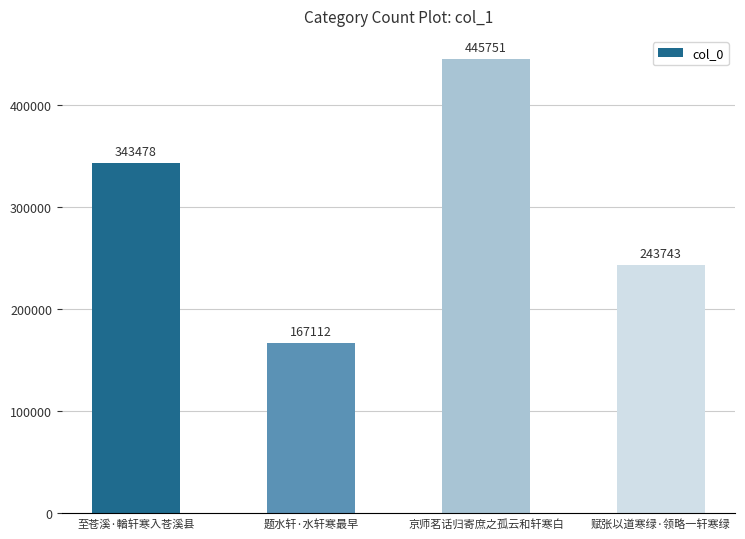

What is the value of the 3rd bar from the left?

445751